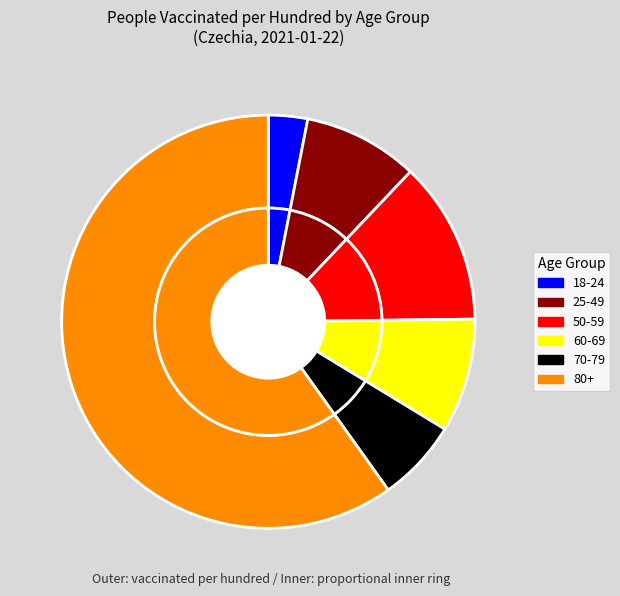

How many segments does this pie chart have?

6